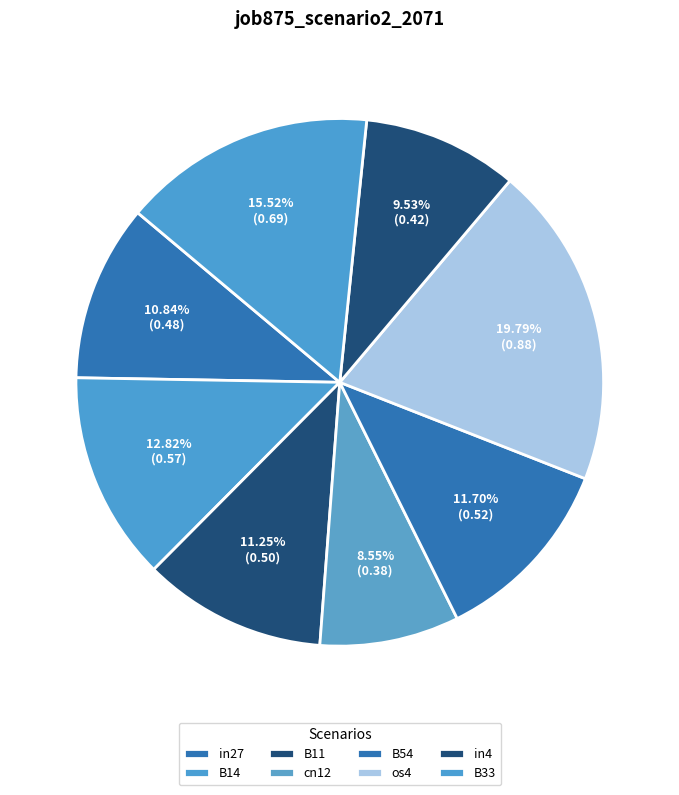

Between in4 and B33, which is larger?

B33